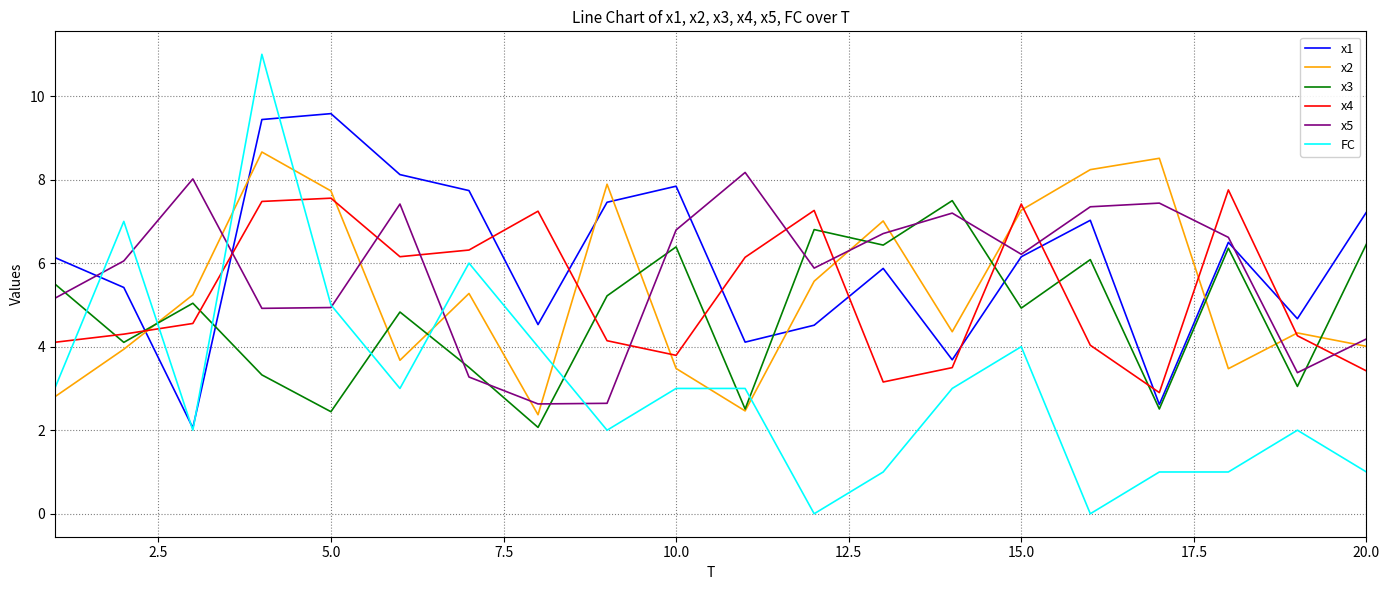

What is the greatest value displayed?

11.0